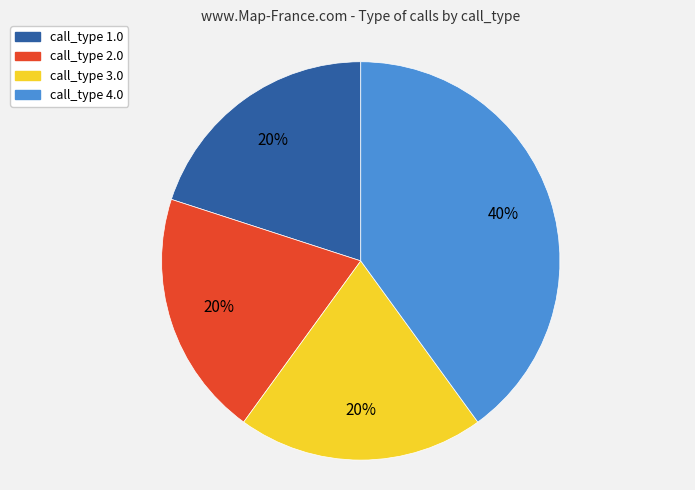

What is the ratio of the value at call_type 2.0 to the value at call_type 3.0?

1.0